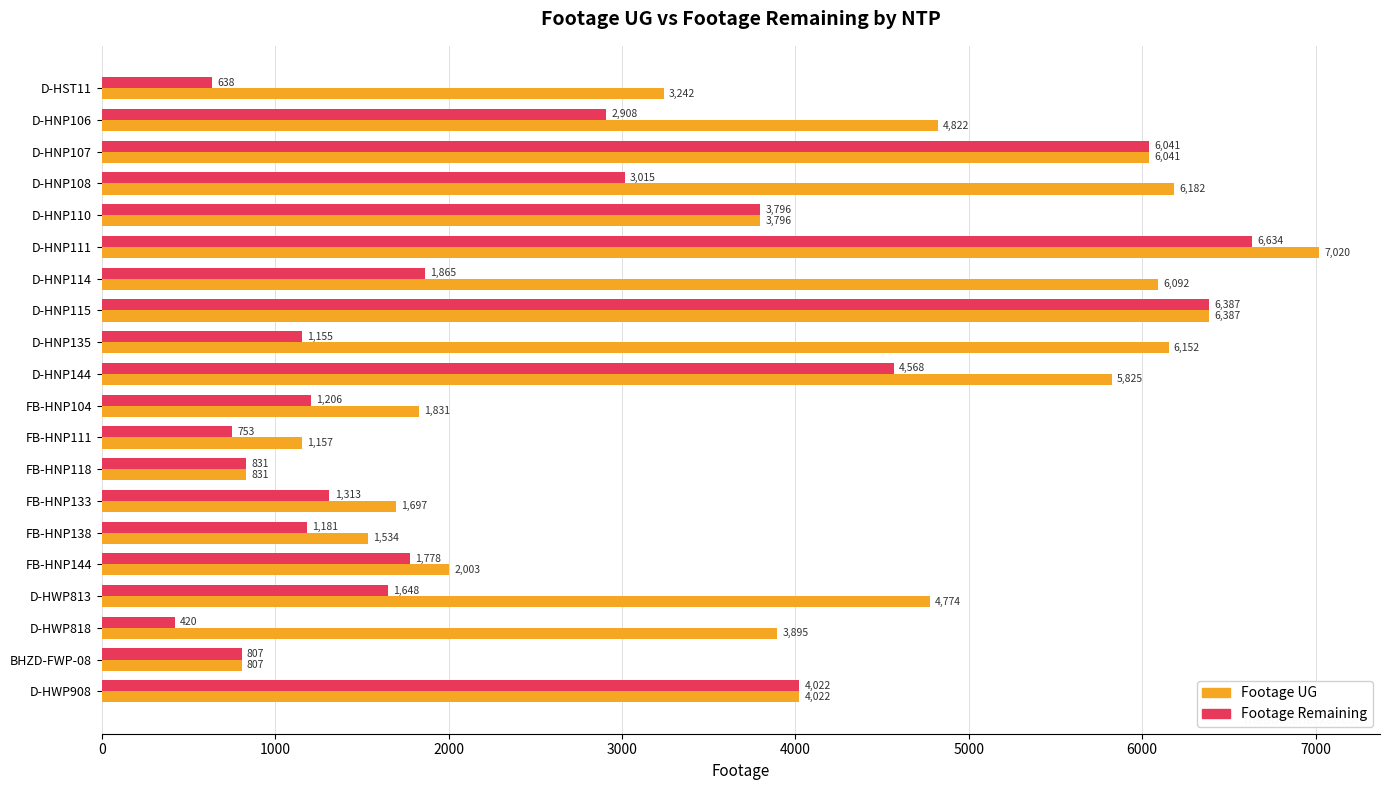

Where is Footage Remaining nearest to the value 3527?

D-HNP110